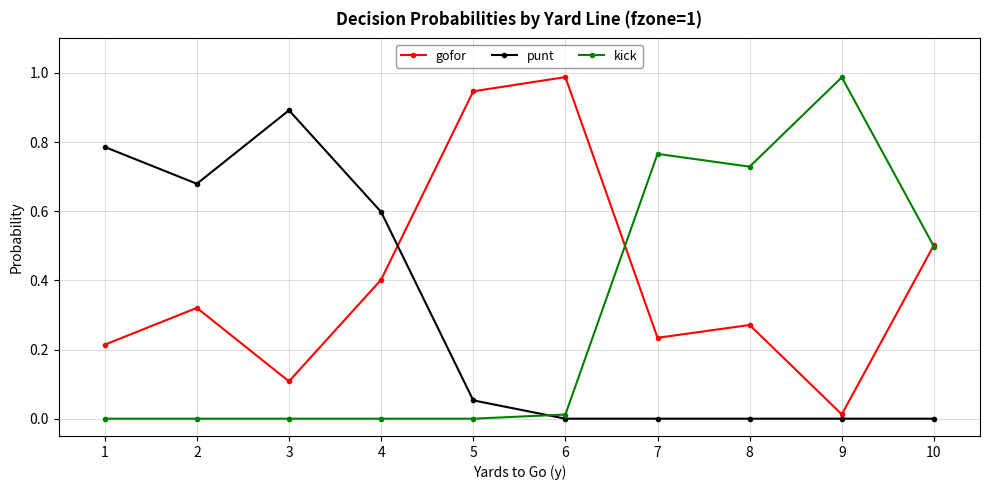

At how many categories does at least one series exceed 0?

10